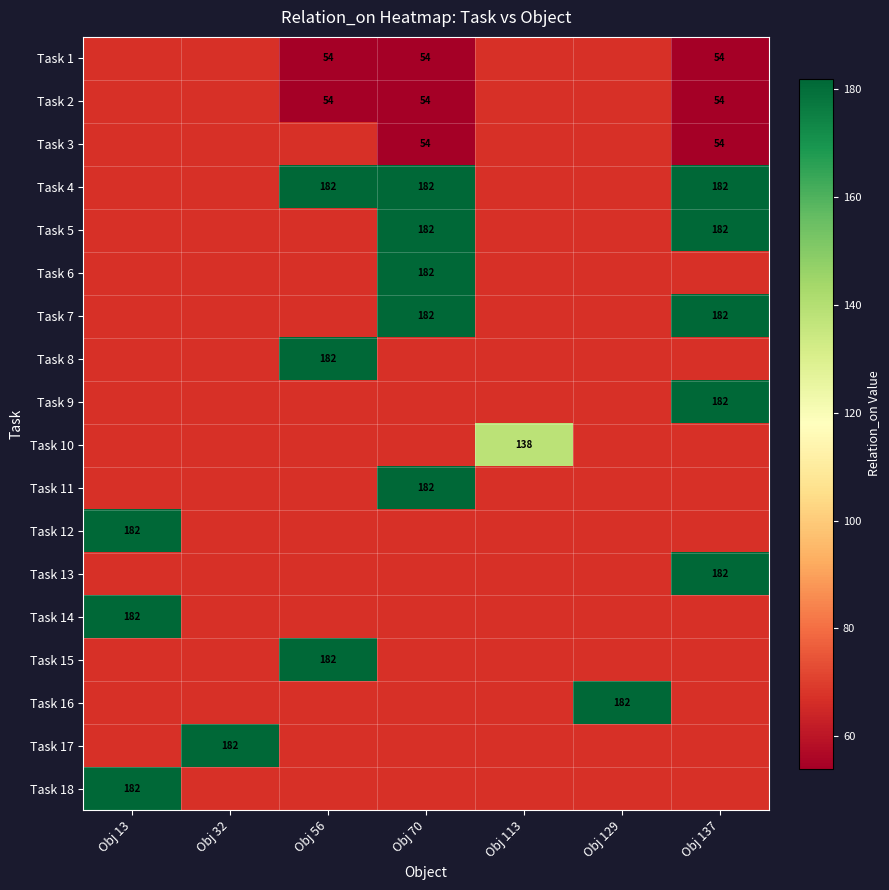

At which category is the sum across all series the highest?

Obj 70